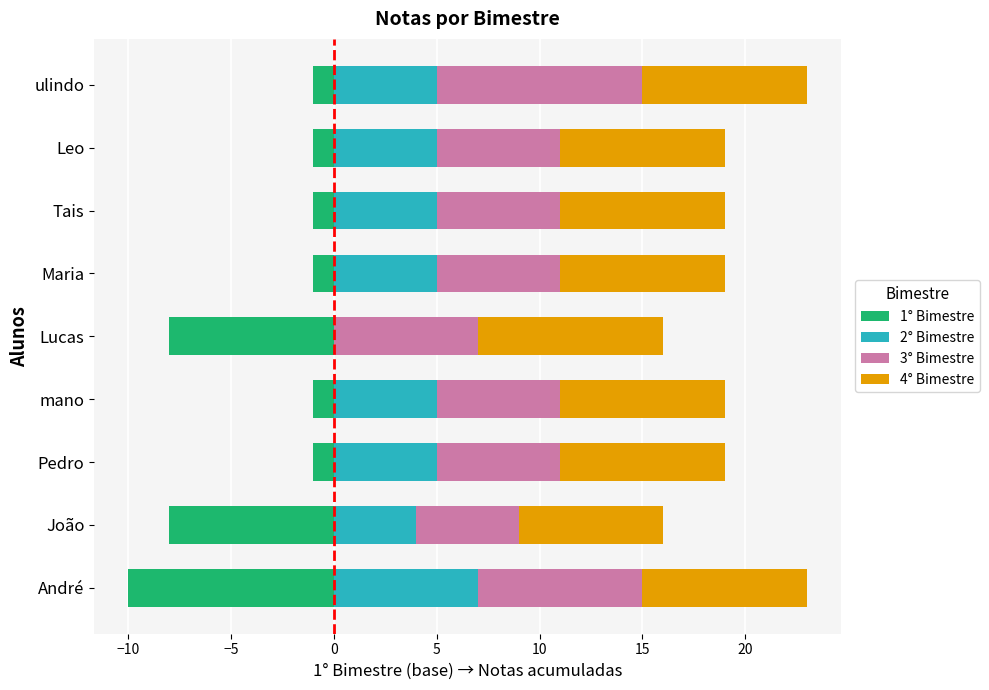

At how many categories does at least one series exceed -4?

9